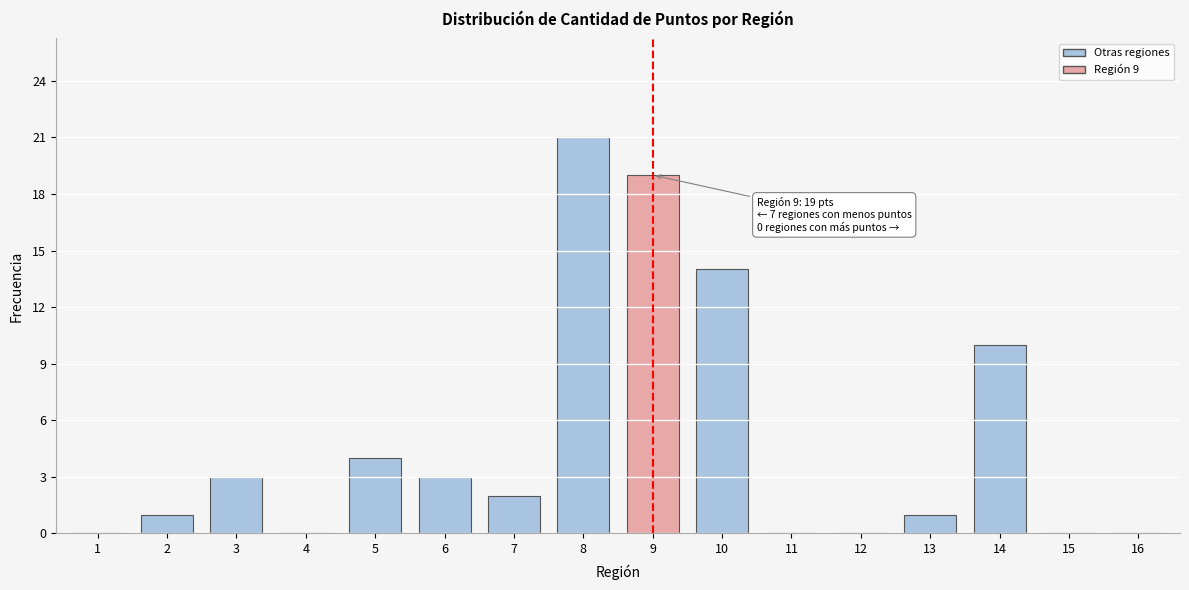

Reading left to right, list all the values displayed in this chart.

1=0	2=1	3=3	4=0	5=4	6=3	7=2	8=21	9=19	10=14	11=0	12=0	13=1	14=10	15=0	16=0